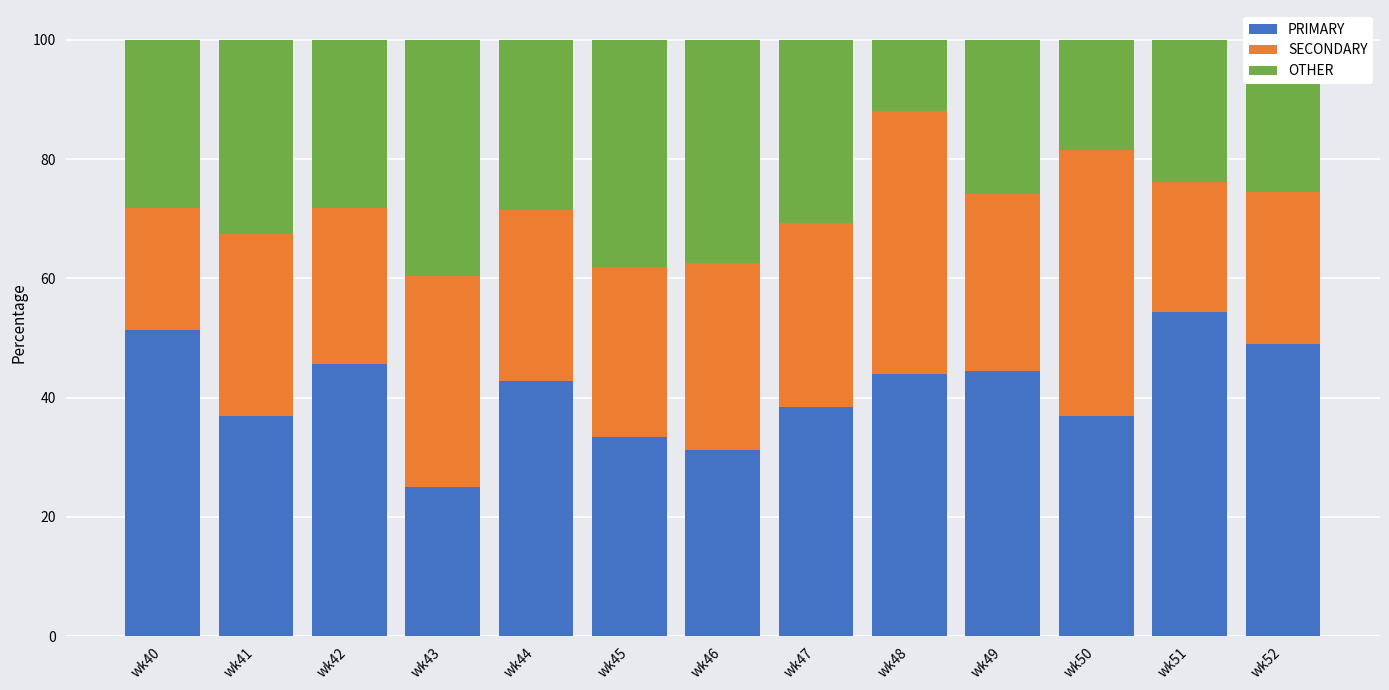

What are all the series names shown in the legend?

PRIMARY, SECONDARY, OTHER